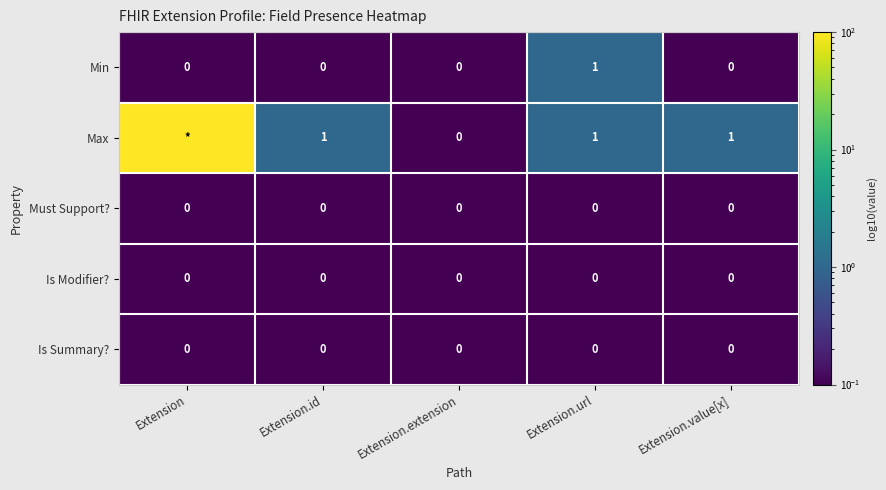

Which series changed the most between Extension.url and Extension.value[x]?

Min